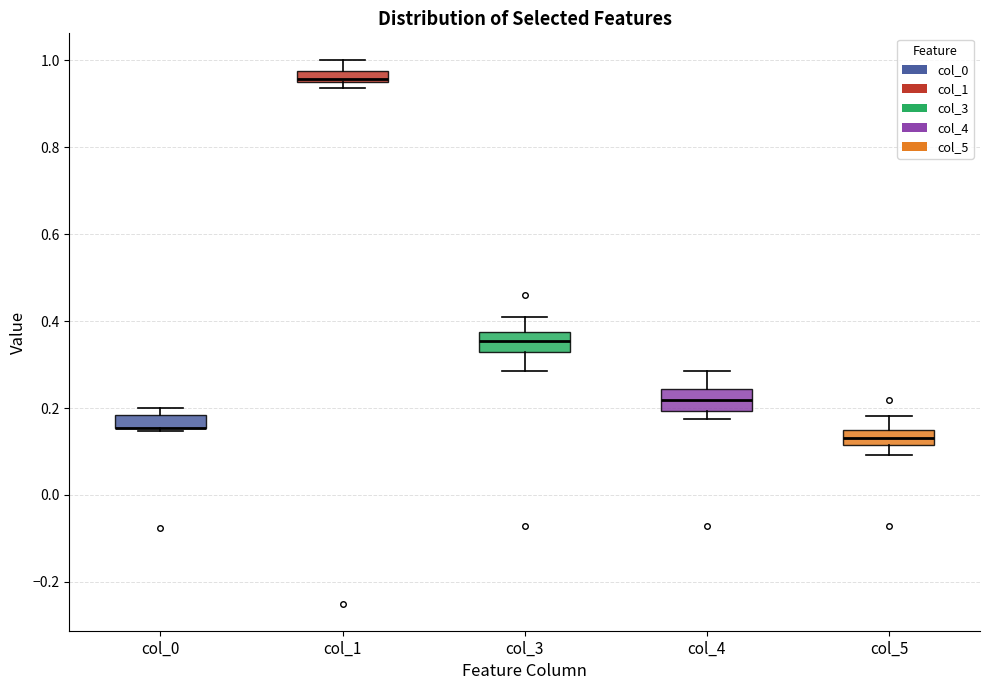

Where does the median line of the box for col_3 sit on the y-axis? The values are not printed on the chart, so give them approximately, as read against the axis.

0.36